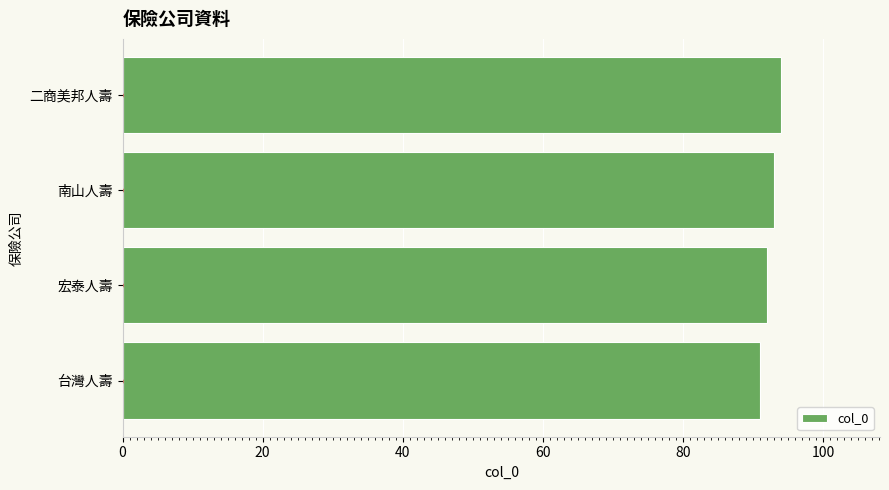

What is the smallest value displayed?

91